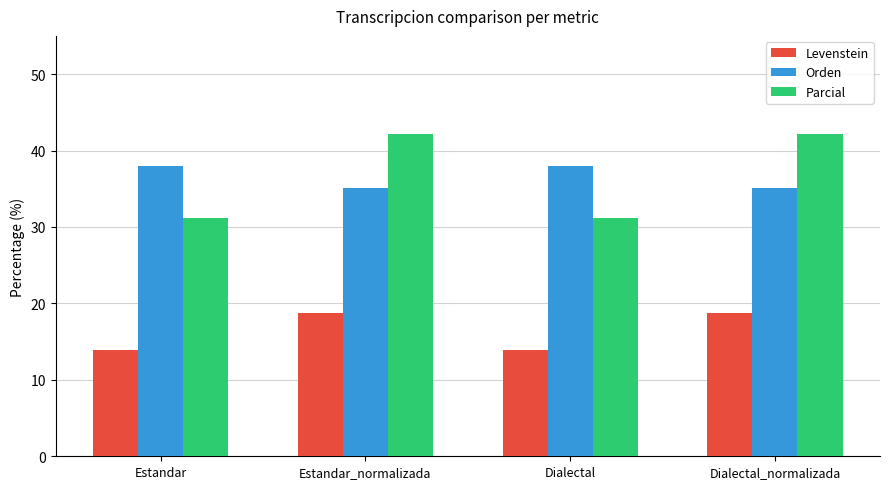

What is the total value across all series at Estandar?

82.9